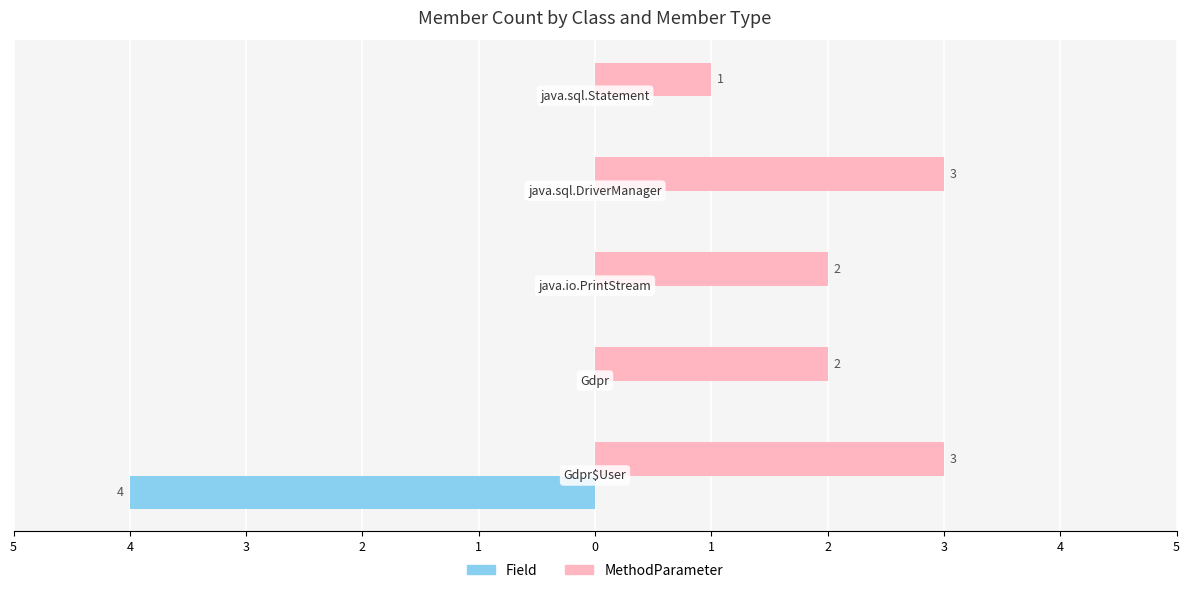

What are all the series names shown in the legend?

Field, MethodParameter